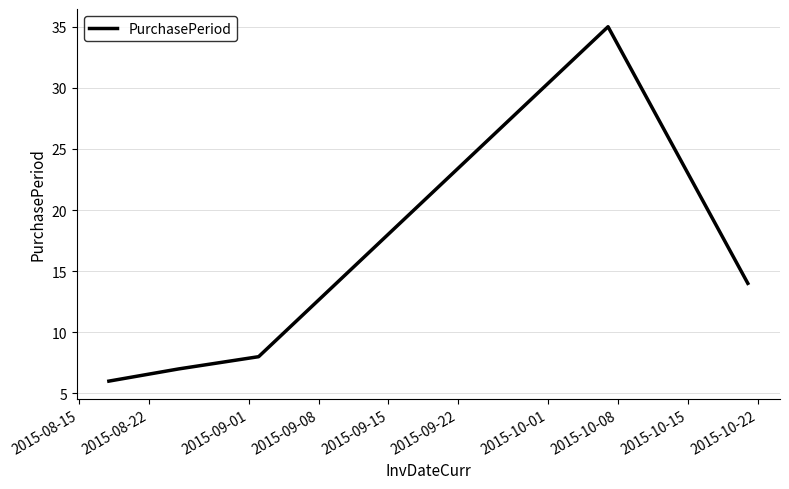

What is the maximum value shown in the chart?

35